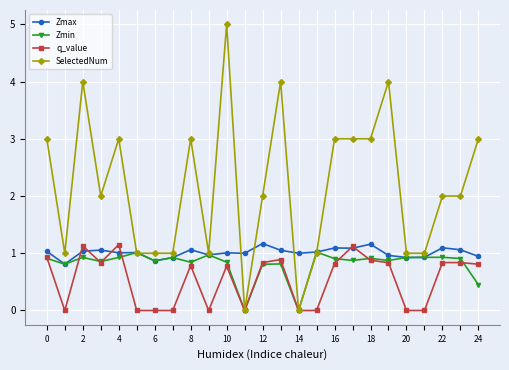

True or false: q_value has more than 2 interior local peaks.

True